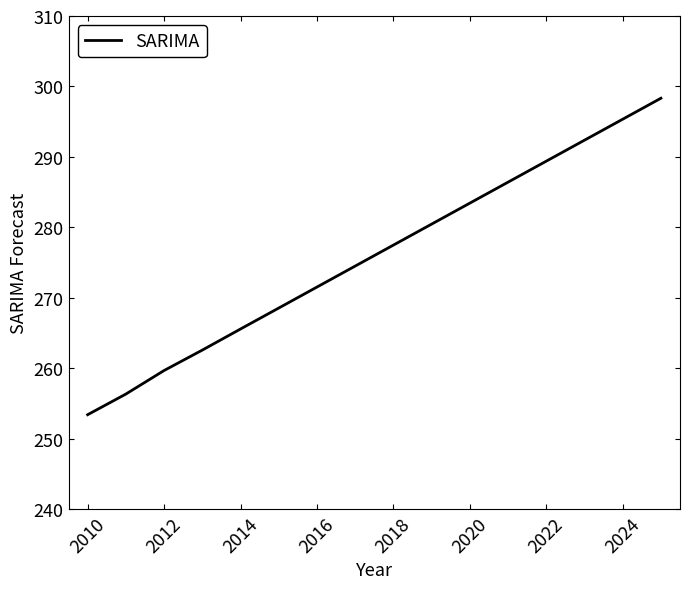

What is the minimum value shown in the chart?

253.4